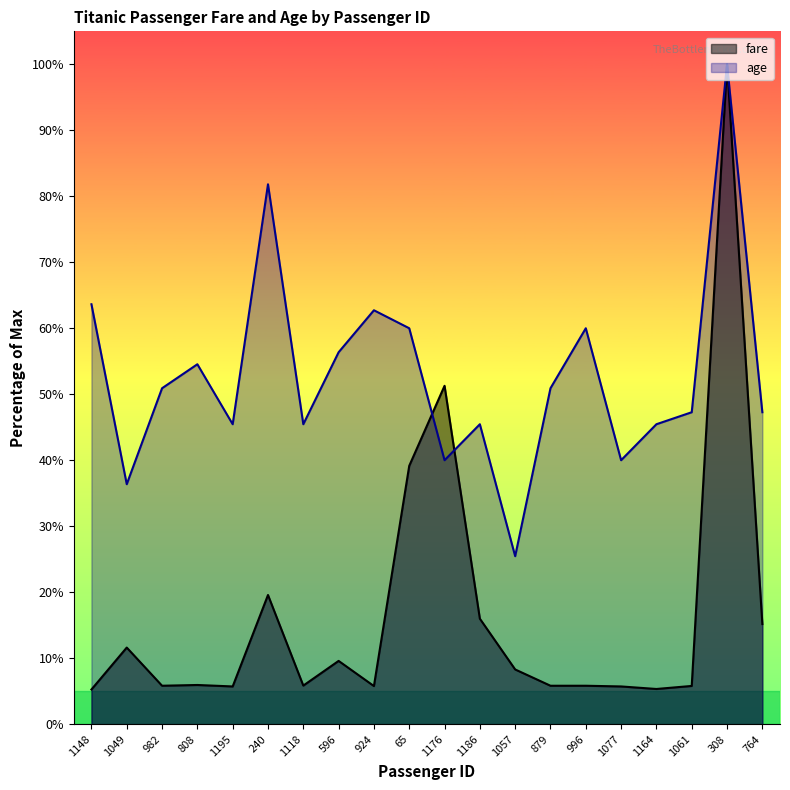

At how many categories does at least one series exceed 79?

2